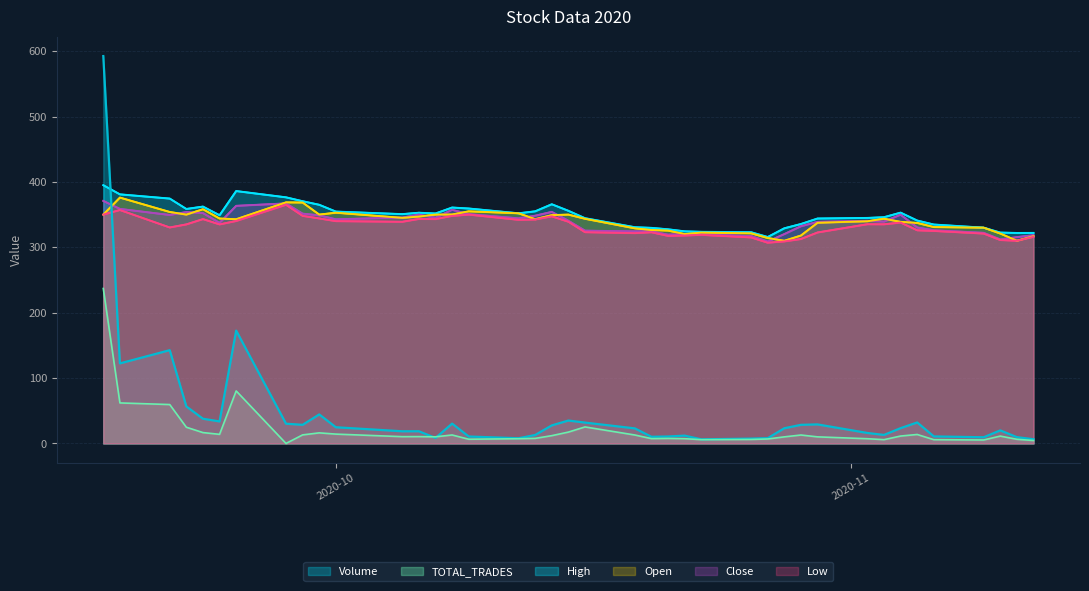

What are all the series names shown in the legend?

Volume, TOTAL_TRADES, High, Open, Close, Low